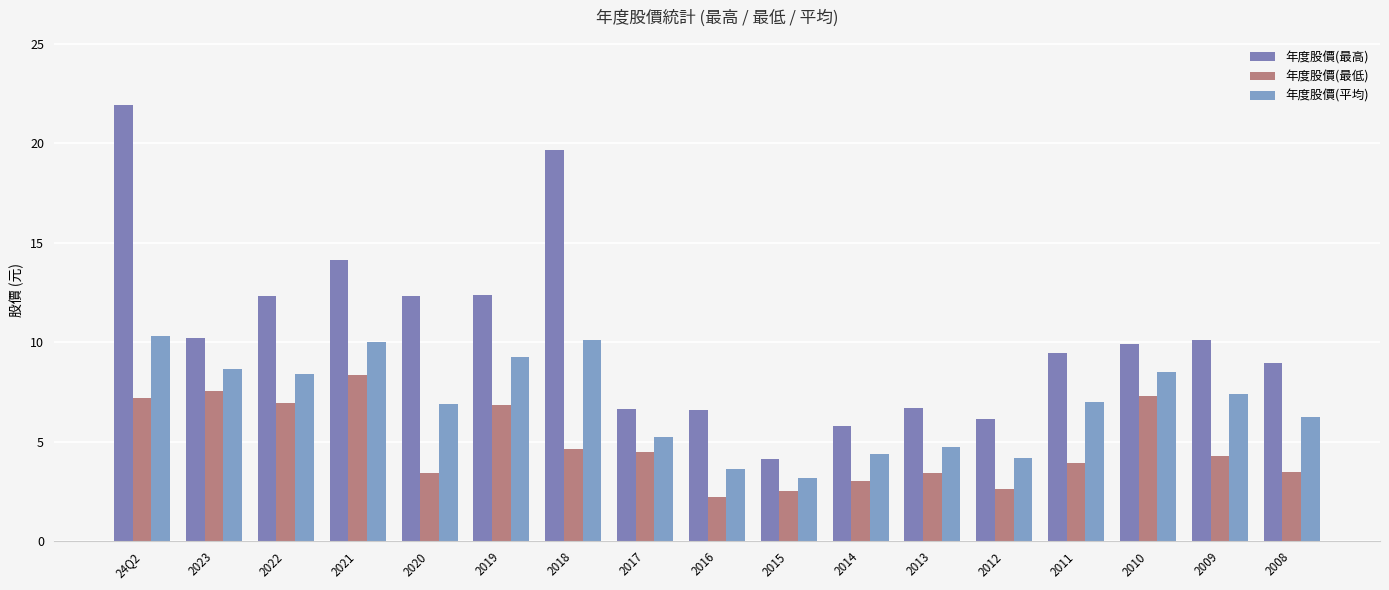

Are the bars horizontal?

No